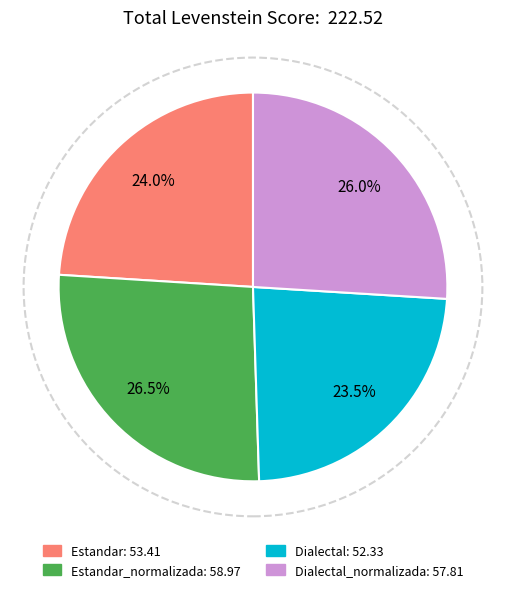

What percentage do Estandar_normalizada: 58.97 and Dialectal: 52.33 together represent?

50.0%